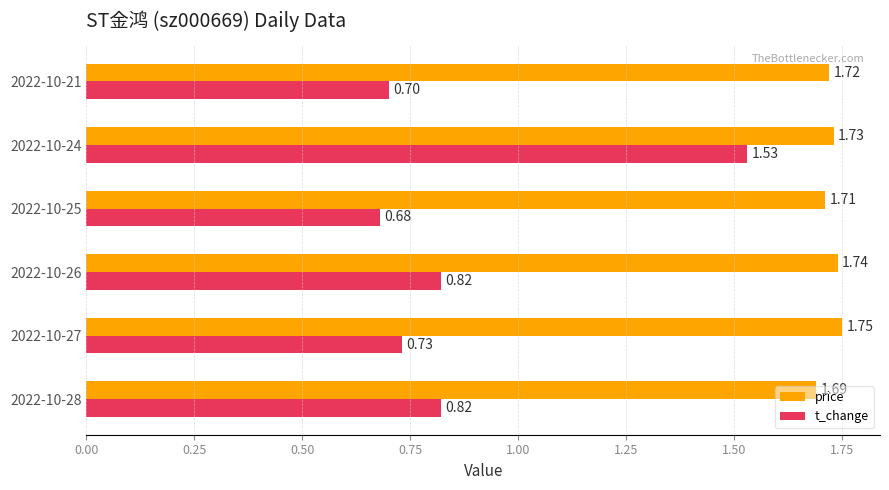

What is the spread (max minus min) of values at 2022-10-27?

1.0